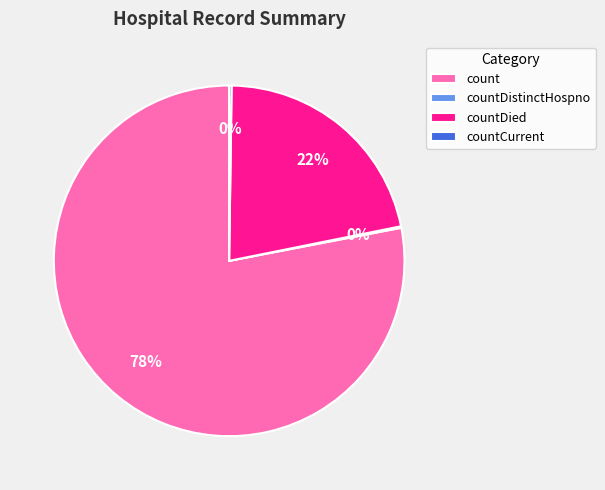

Is it true that countDied is 11% of the pie?

False